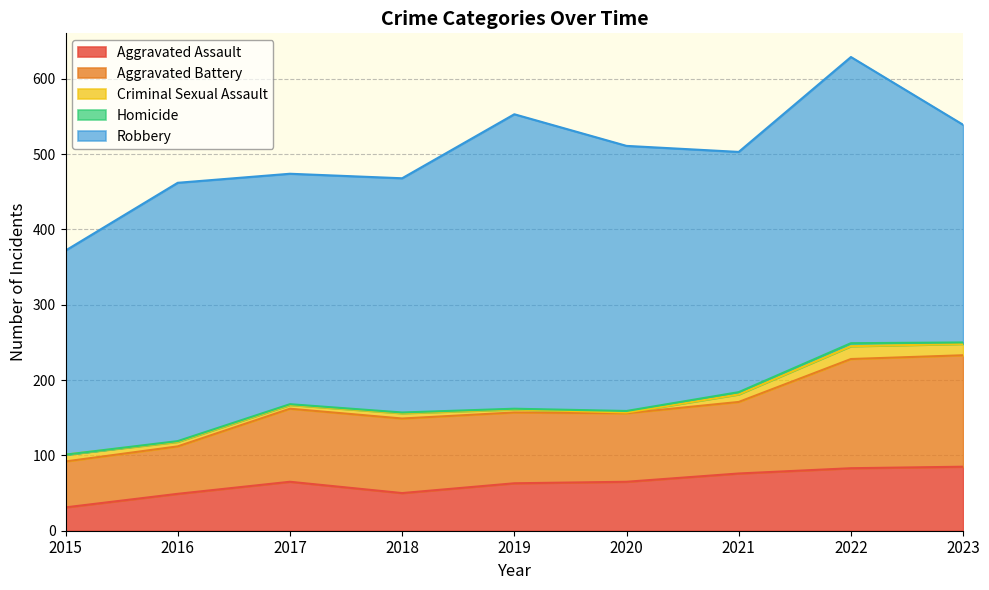

At which category is the sum across all series the highest?

2022